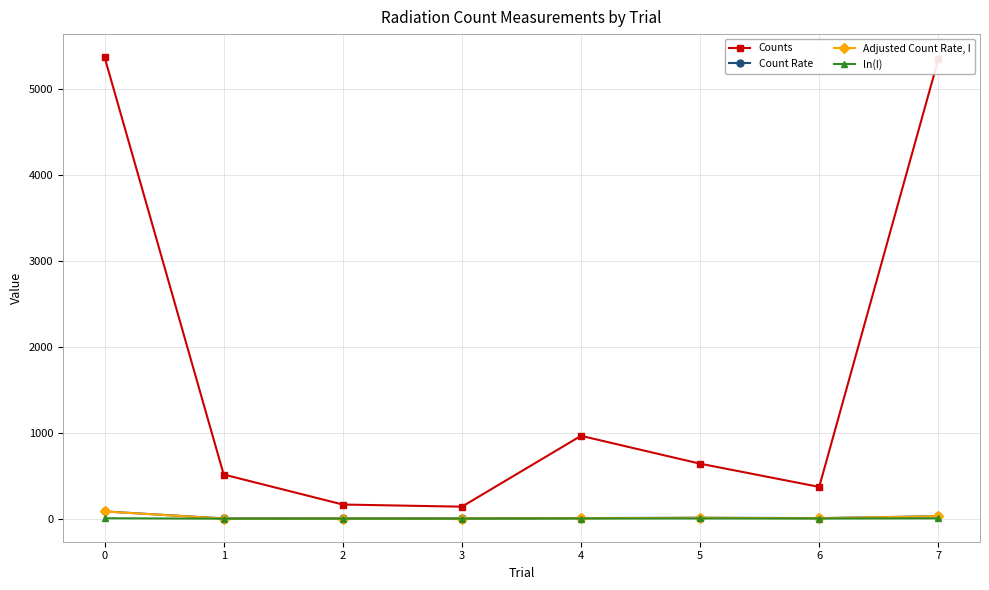

How many lines are shown in the chart?

4